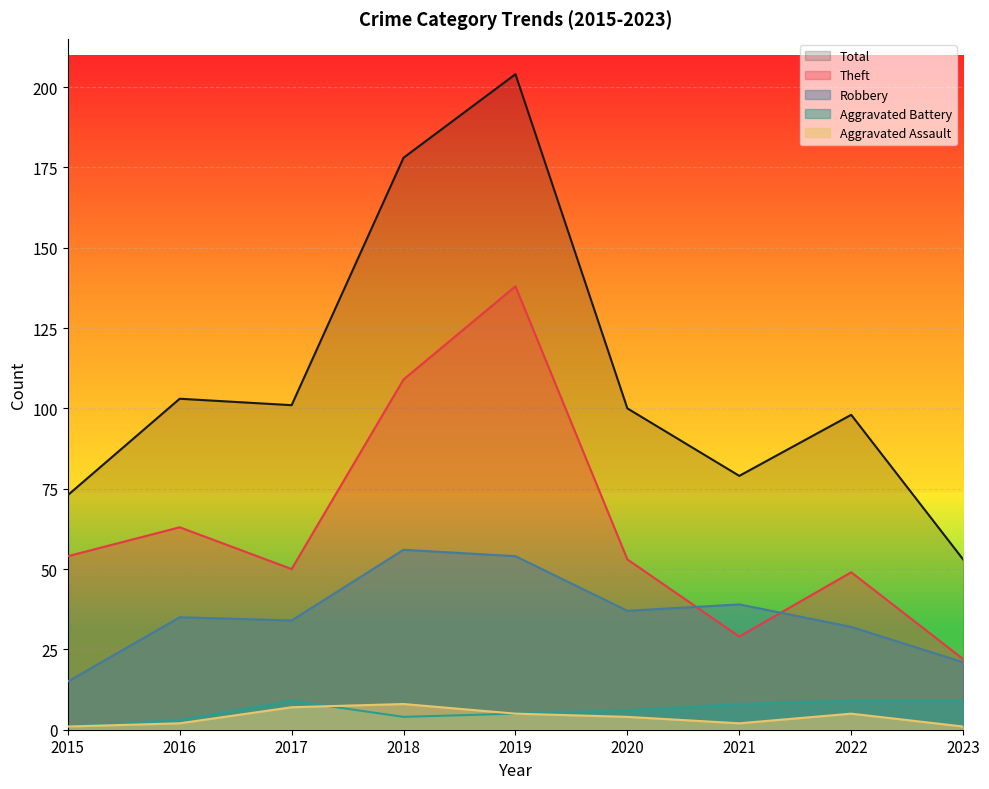

How many data points in Robbery are above 35?

4